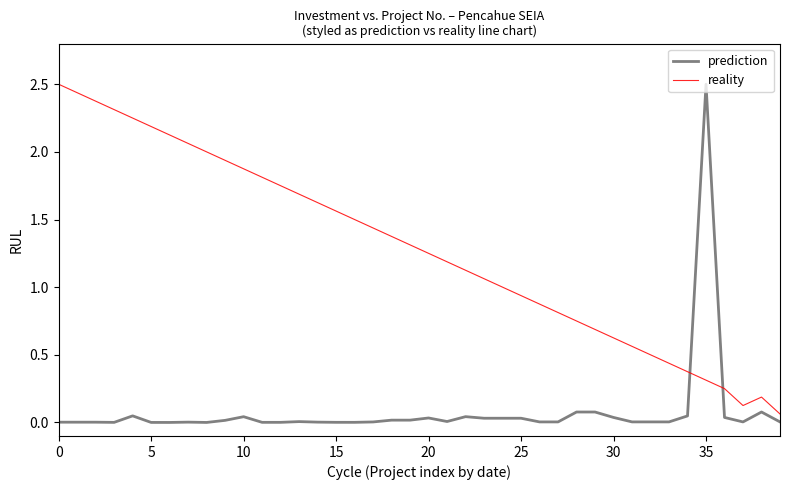

After their last crossing, which series has the higher values: reality or prediction?

reality